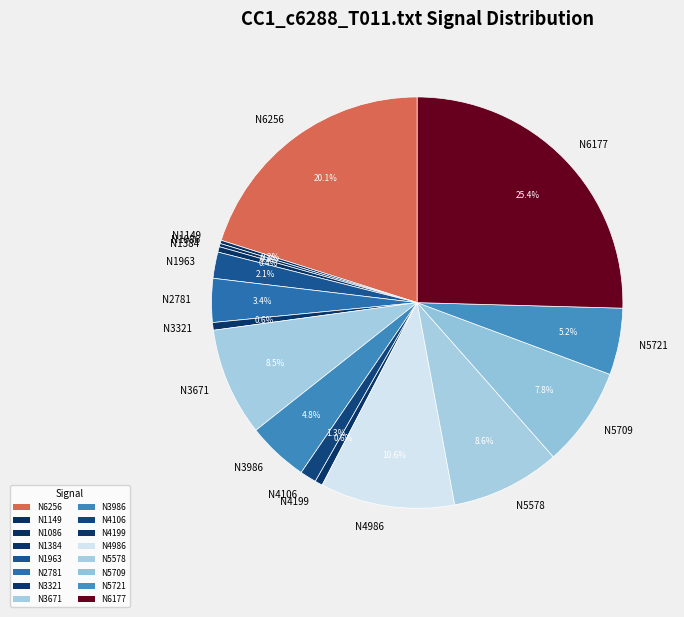

Is there a majority slice in this chart?

No